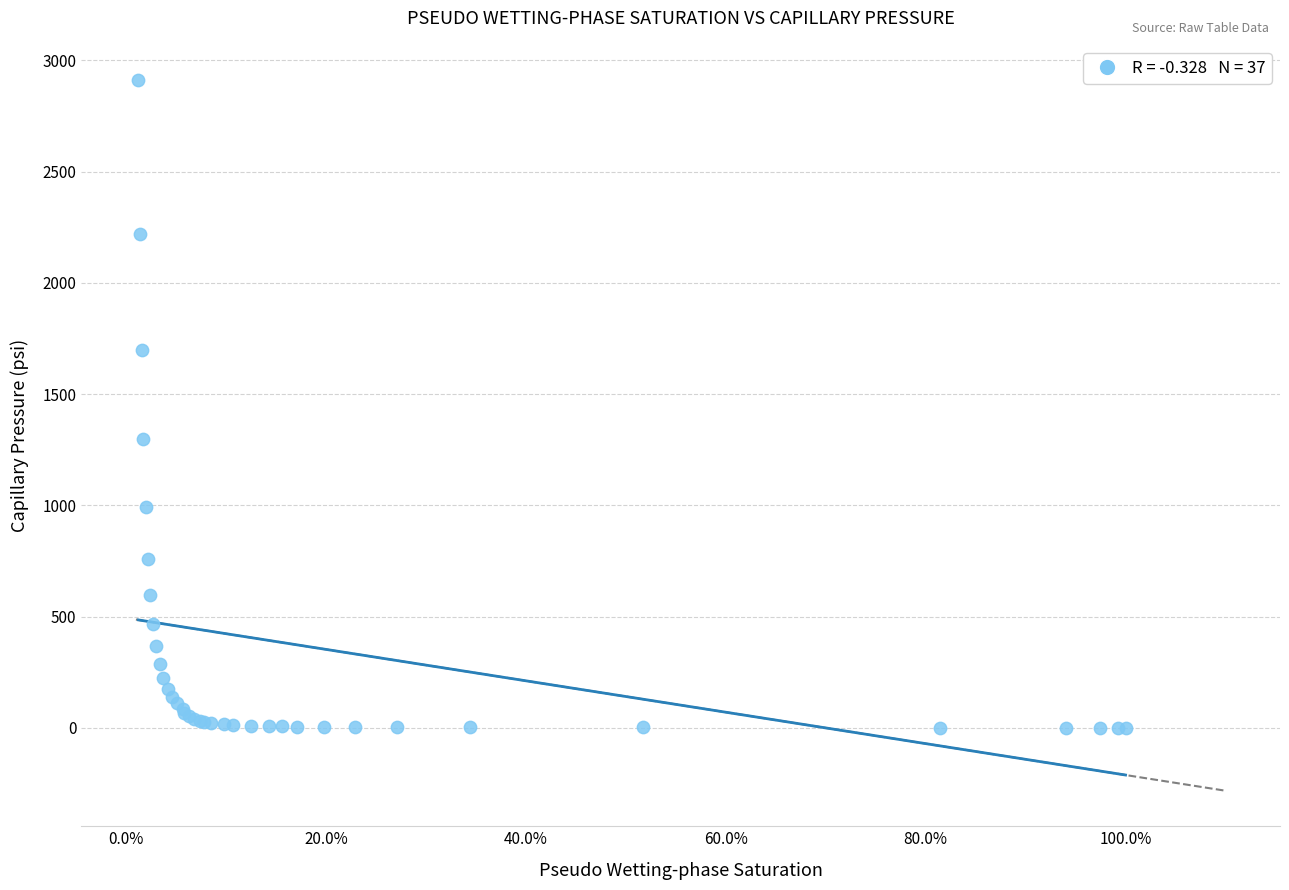

What Y value in the scatter plot is closest to 1455?

1300.0